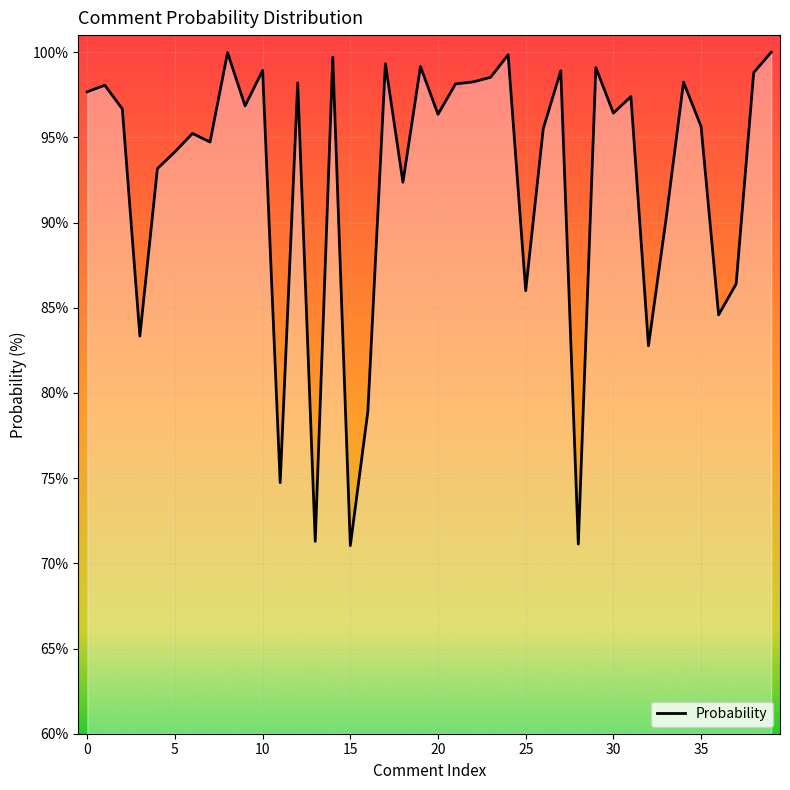

What is the greatest value displayed?

100.0